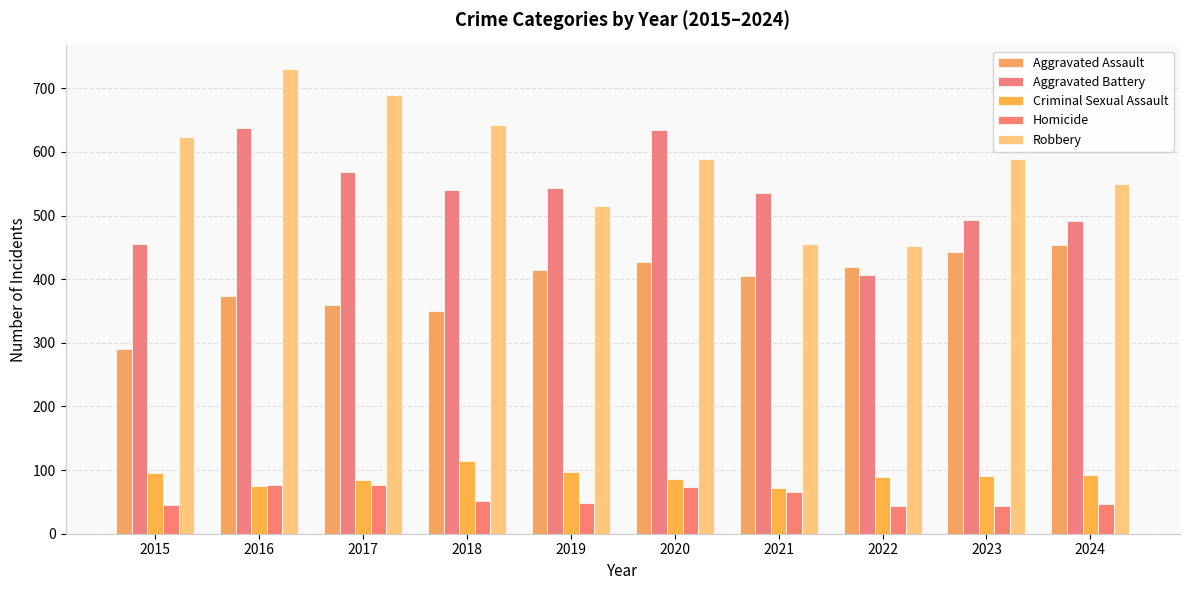

Are the bars horizontal?

No